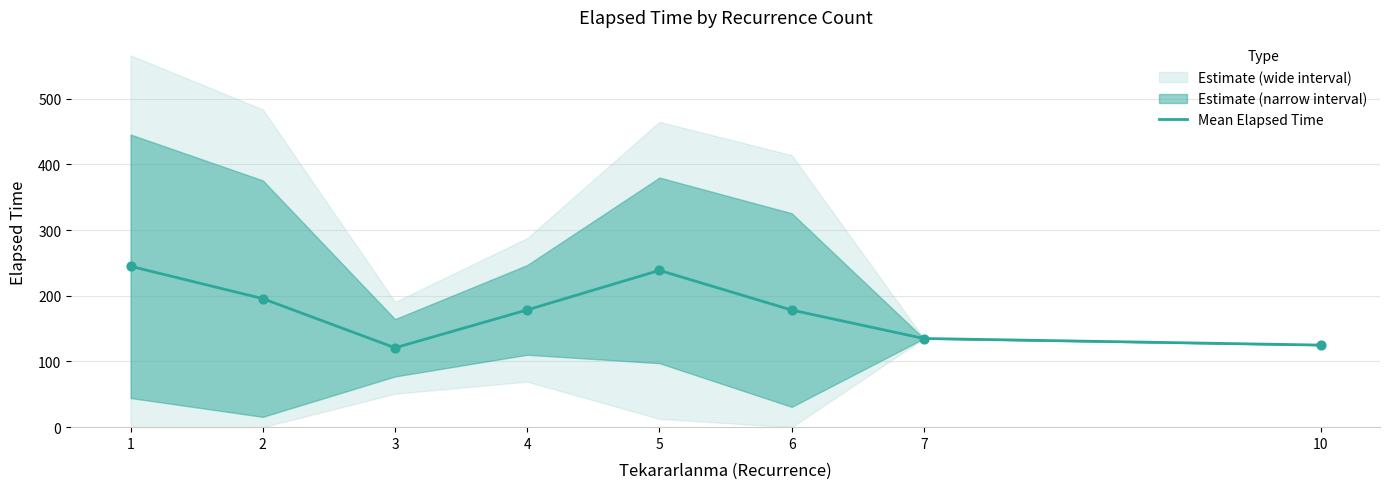

Which has a higher value, 3 or 7?

7